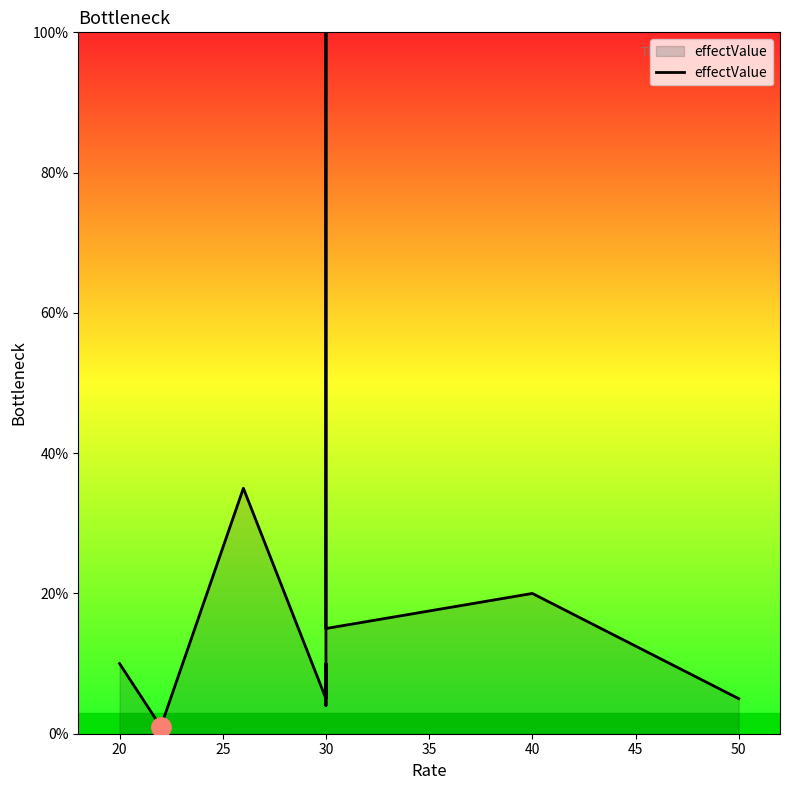

How many lines are shown in the chart?

1